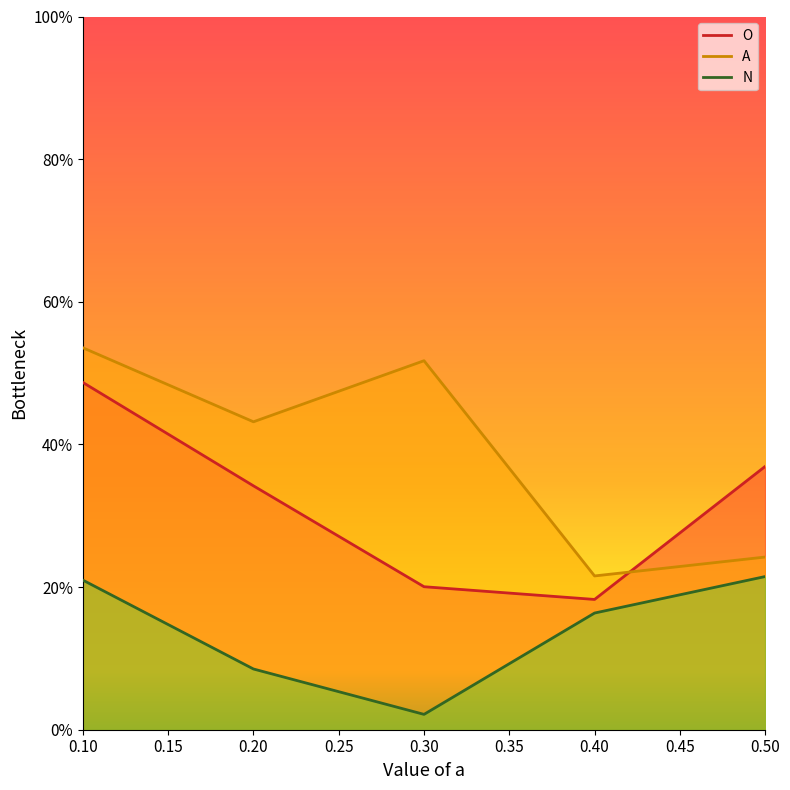

At 0.5, list the series in order from smallest to largest.

N, A, O